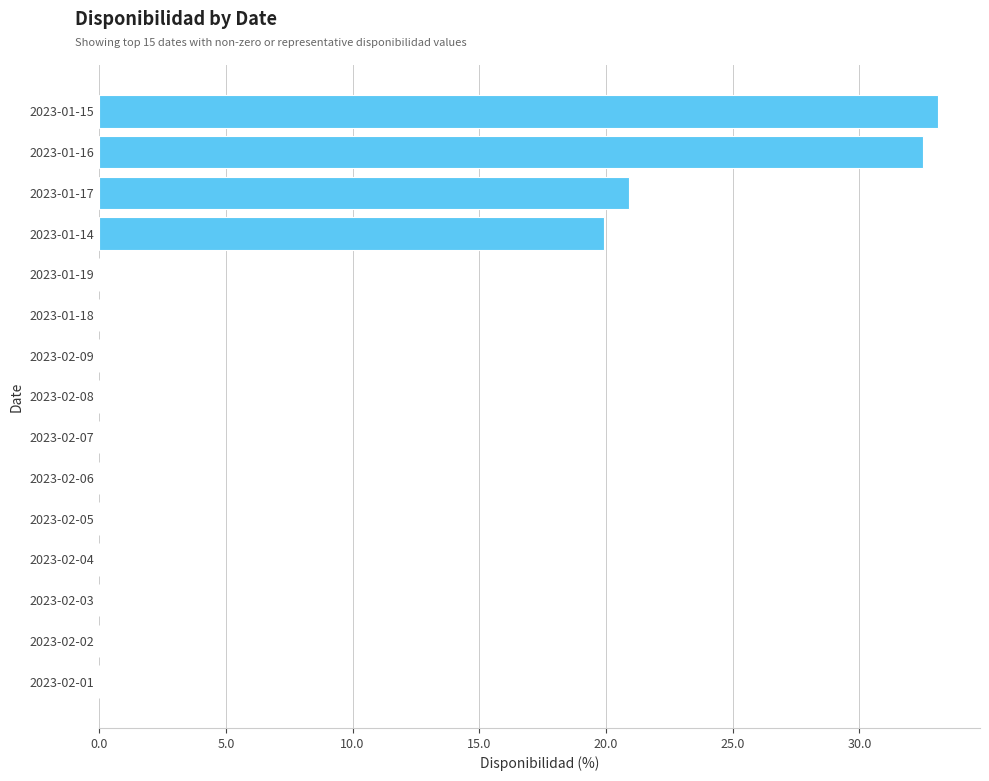

What is the sum of the values at 2023-01-14 and 2023-01-16?

52.4